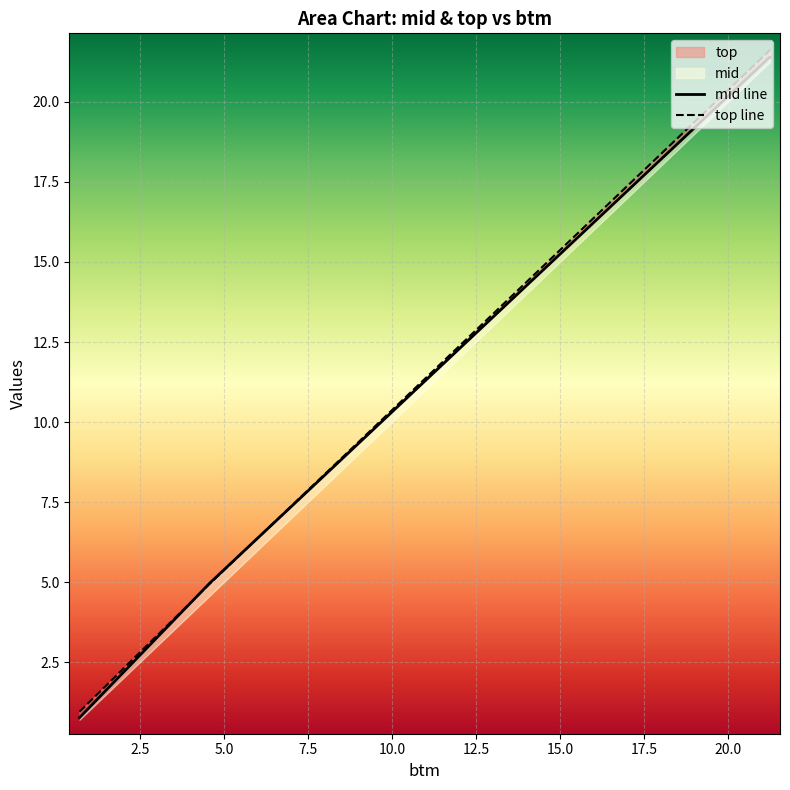

What is the maximum value shown in the chart?

21.6